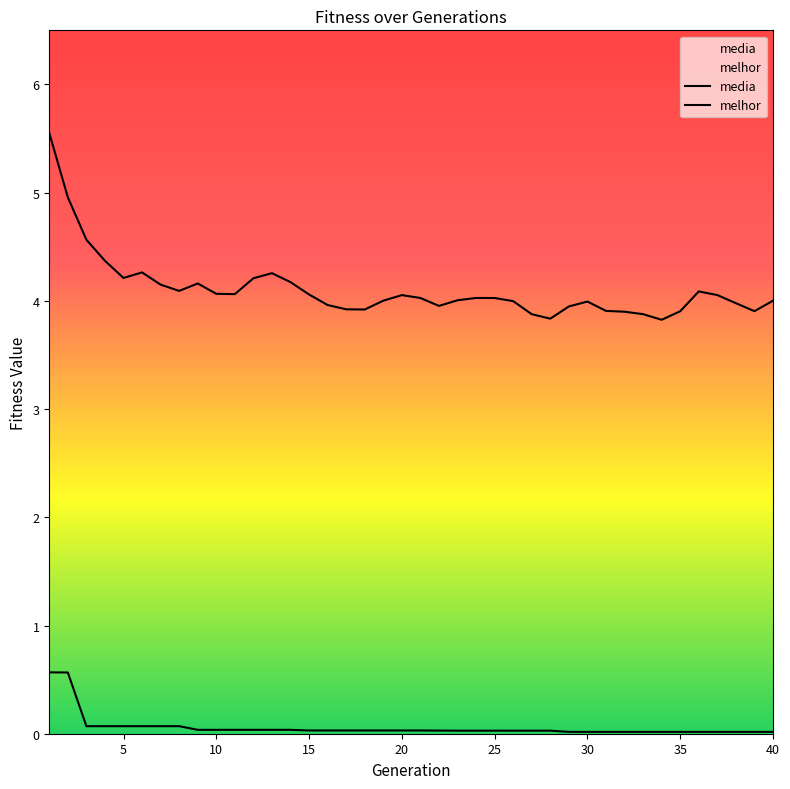

Where is the first local minimum for media?

5